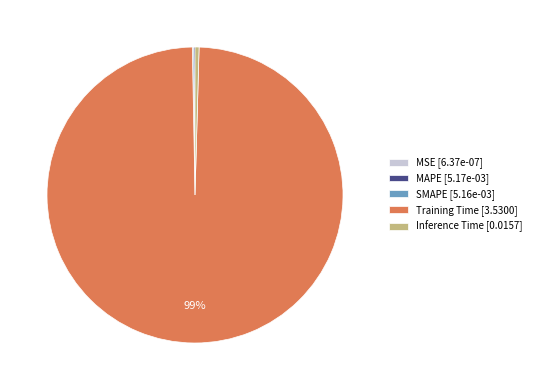

Does Training Time [3.5300] account for over 50% of the chart?

Yes